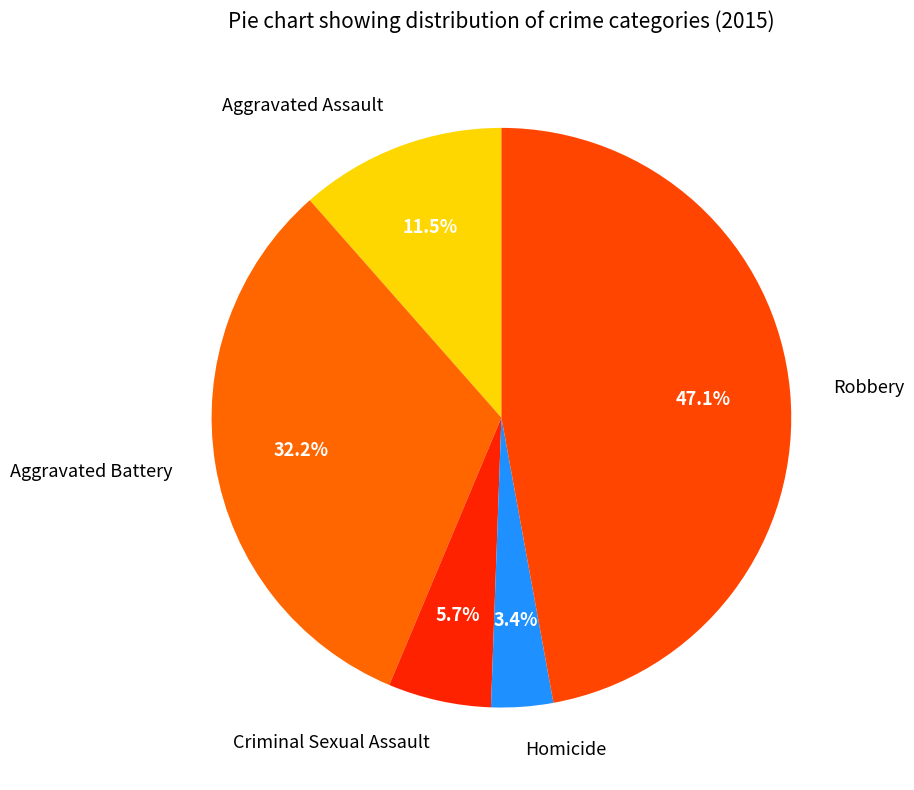

What percentage is the Homicide slice, to the nearest percent?

3%